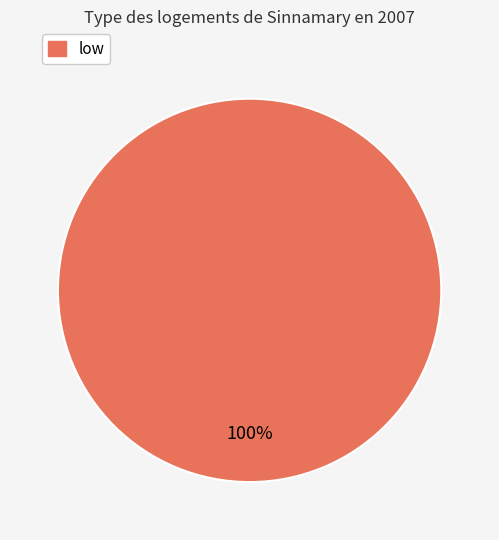

Is there any slice that represents more than half of the pie?

Yes